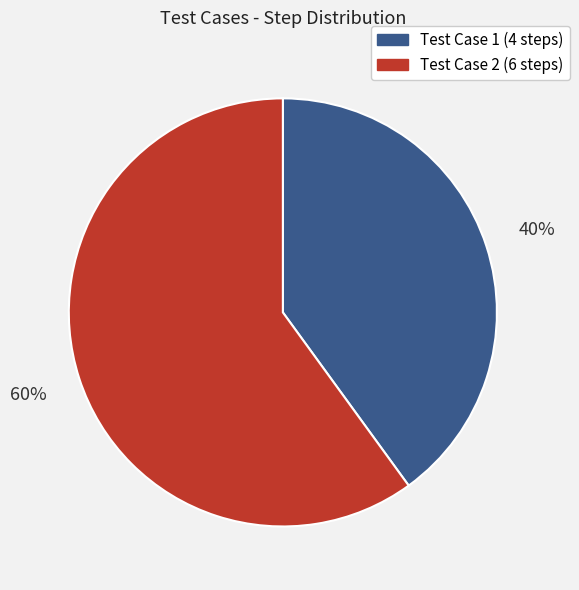

To the nearest percent, what is the average slice percentage?

50%